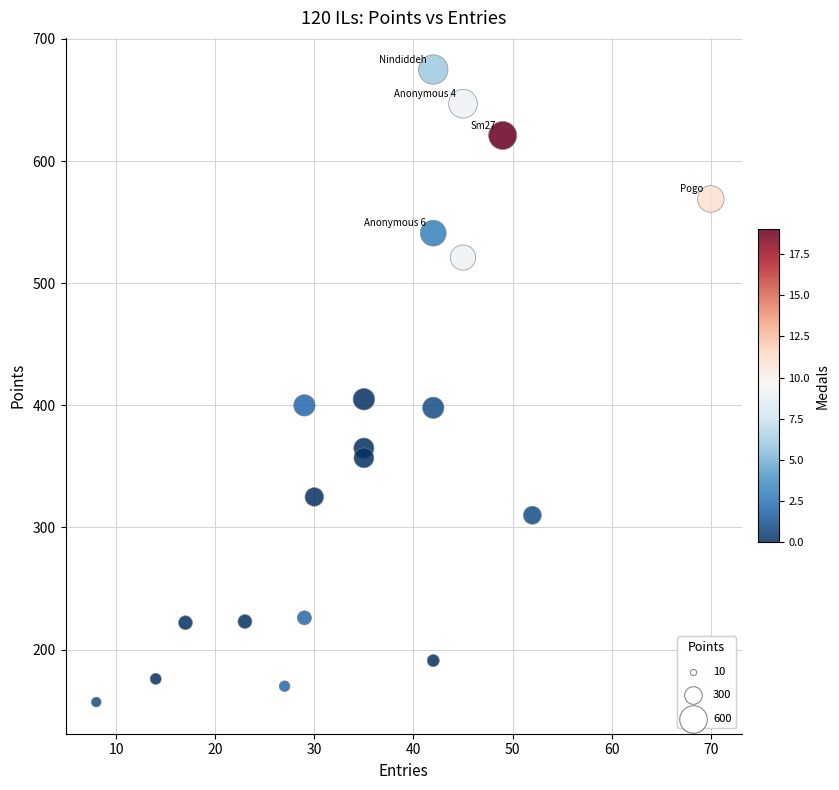

What is the range of Y values (max minus min)?

518